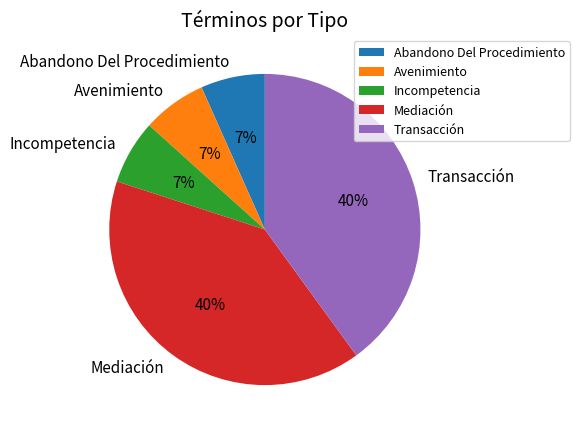

Count the number of slices in the pie.

5